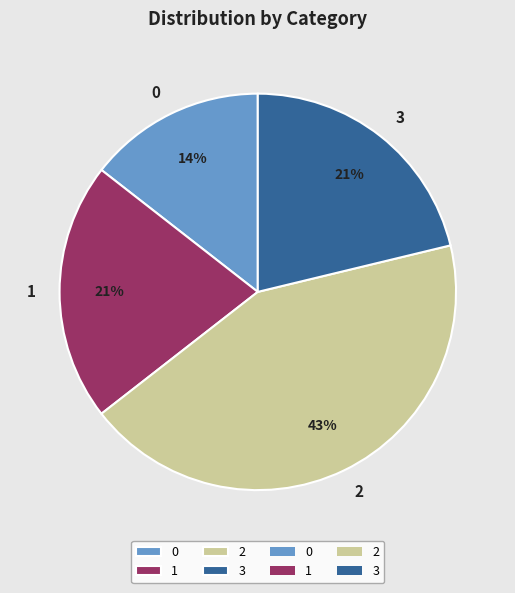

How many segments does this pie chart have?

4